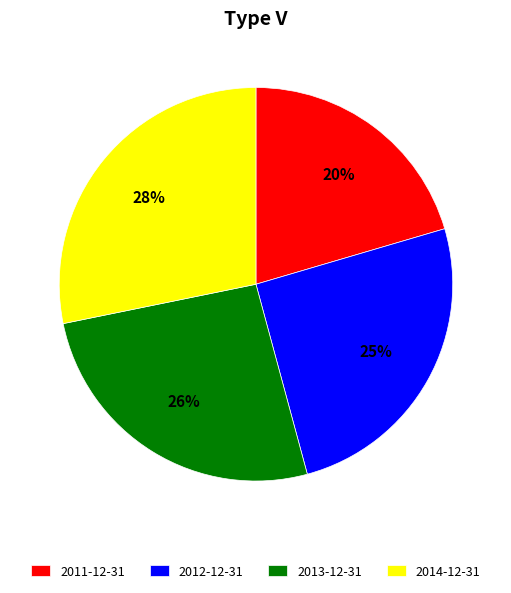

Does 2012-12-31 represent more than half of the total?

No